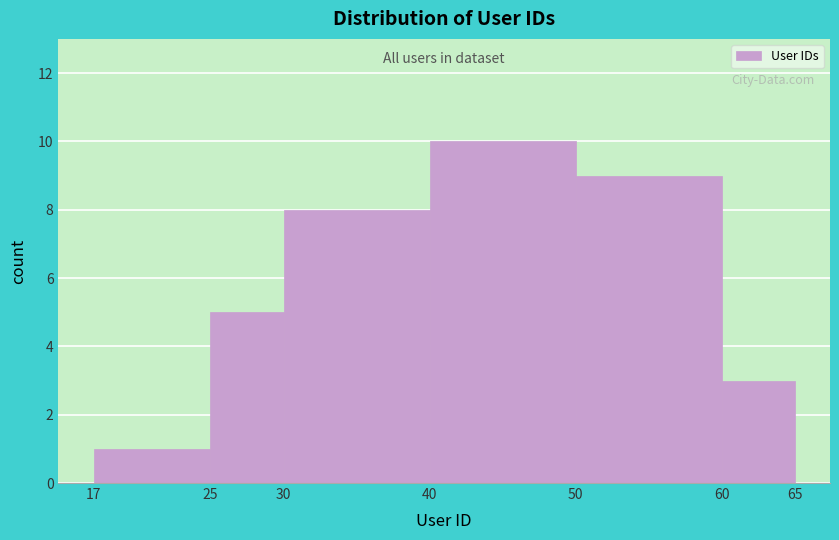

What is the height of the bar covering 50 to 60 on the x-axis? The values are not printed on the chart, so give them approximately, as read against the axis.

9